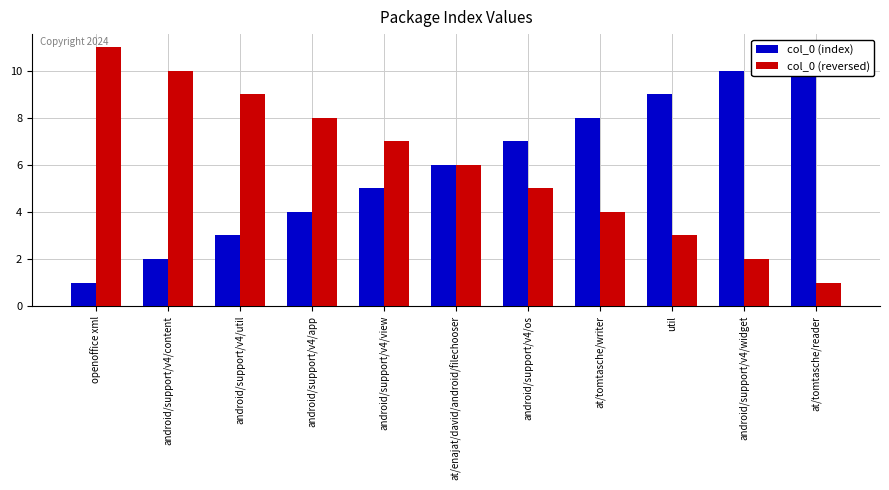

What is the greatest value displayed?

11